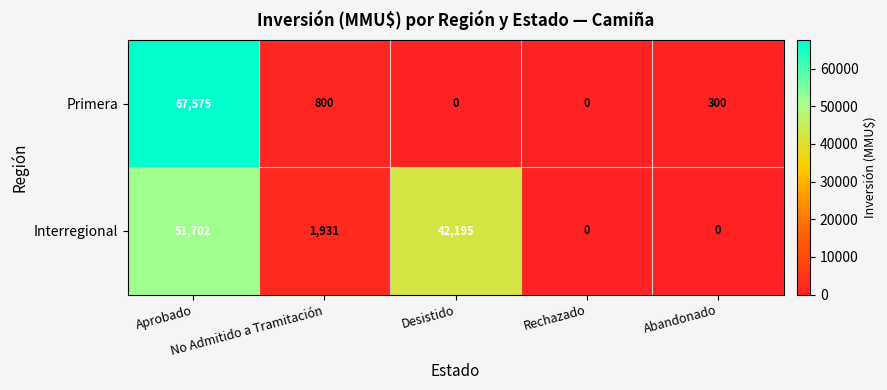

Rank the series by their maximum value, from lowest to highest.

Interregional, Primera